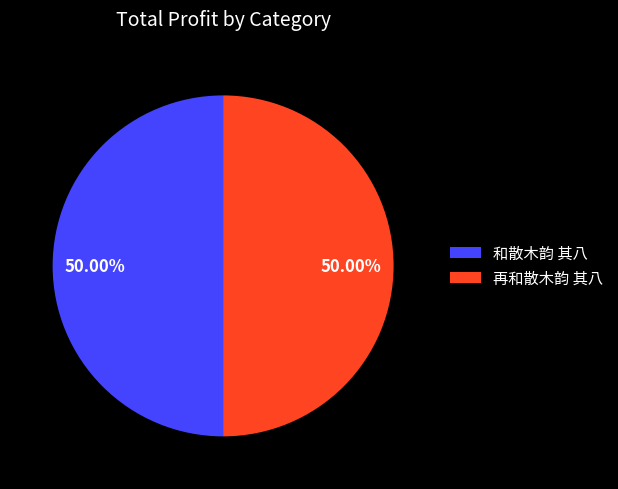

Approximately how many times larger is the value at 和散木韵 其八 compared to 再和散木韵 其八?

1.0